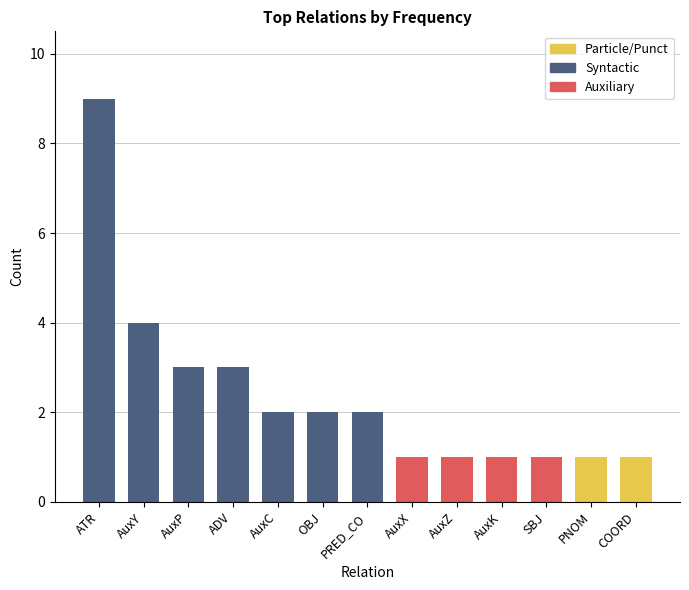

What is the ratio of the value at PNOM to the value at AuxP?

0.3